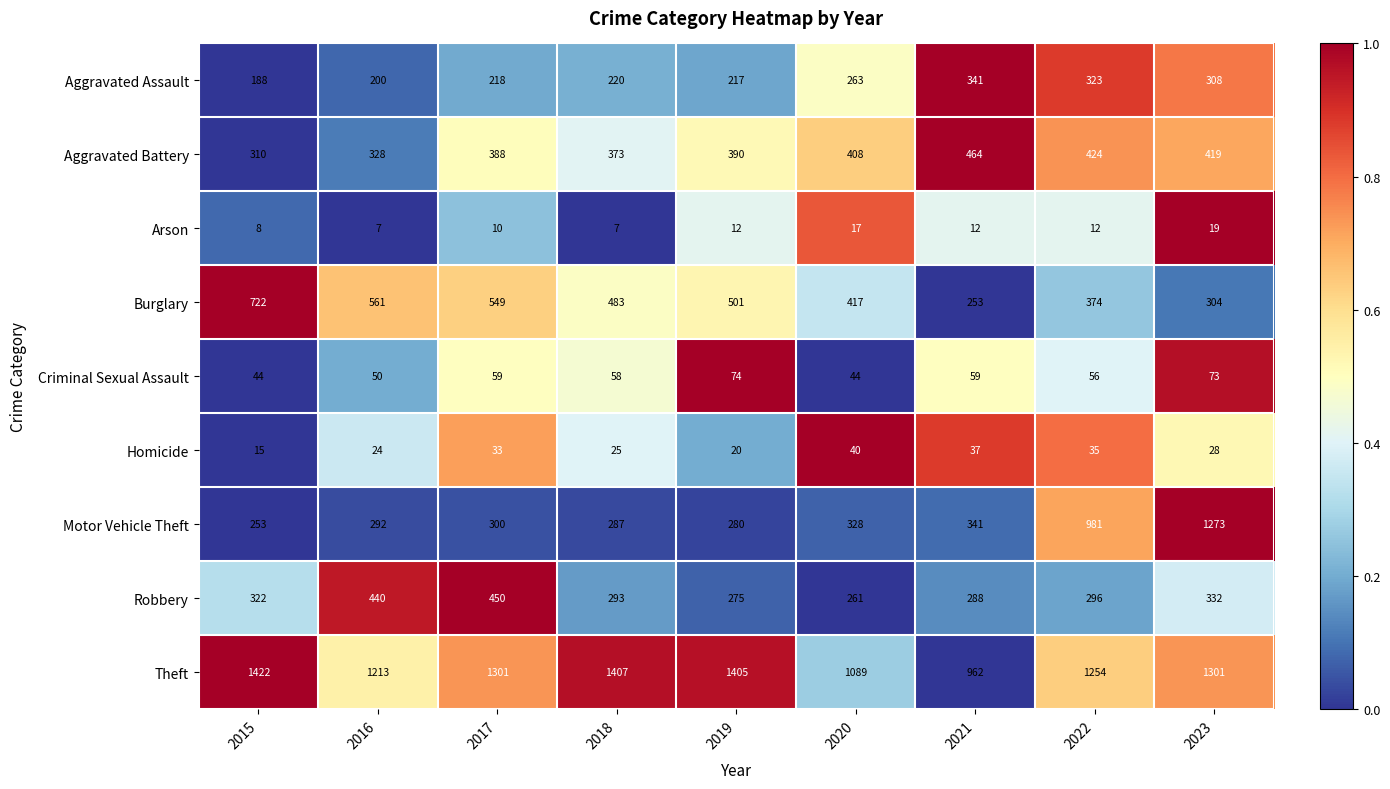

What value does the Burglary series have at 2022?

374